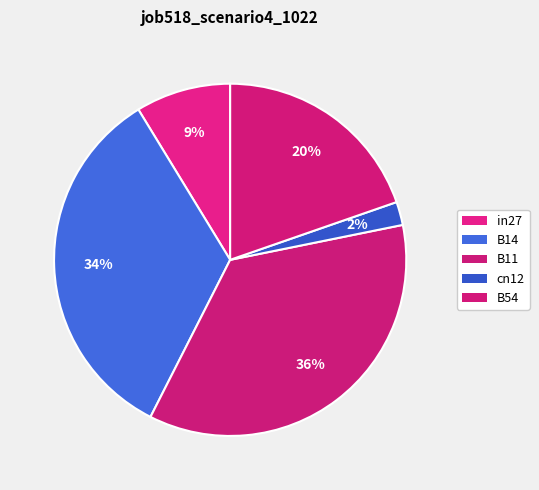

To the nearest percent, what is the difference between the cn12 and B14 slice percentages?

32%